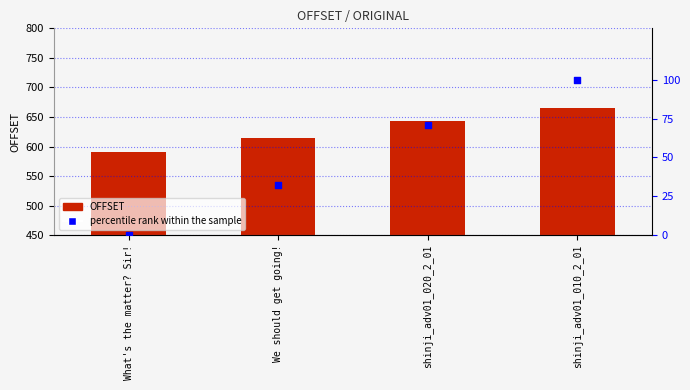

At which category is the sum across all series the highest?

shinji_adv01_010_2_01